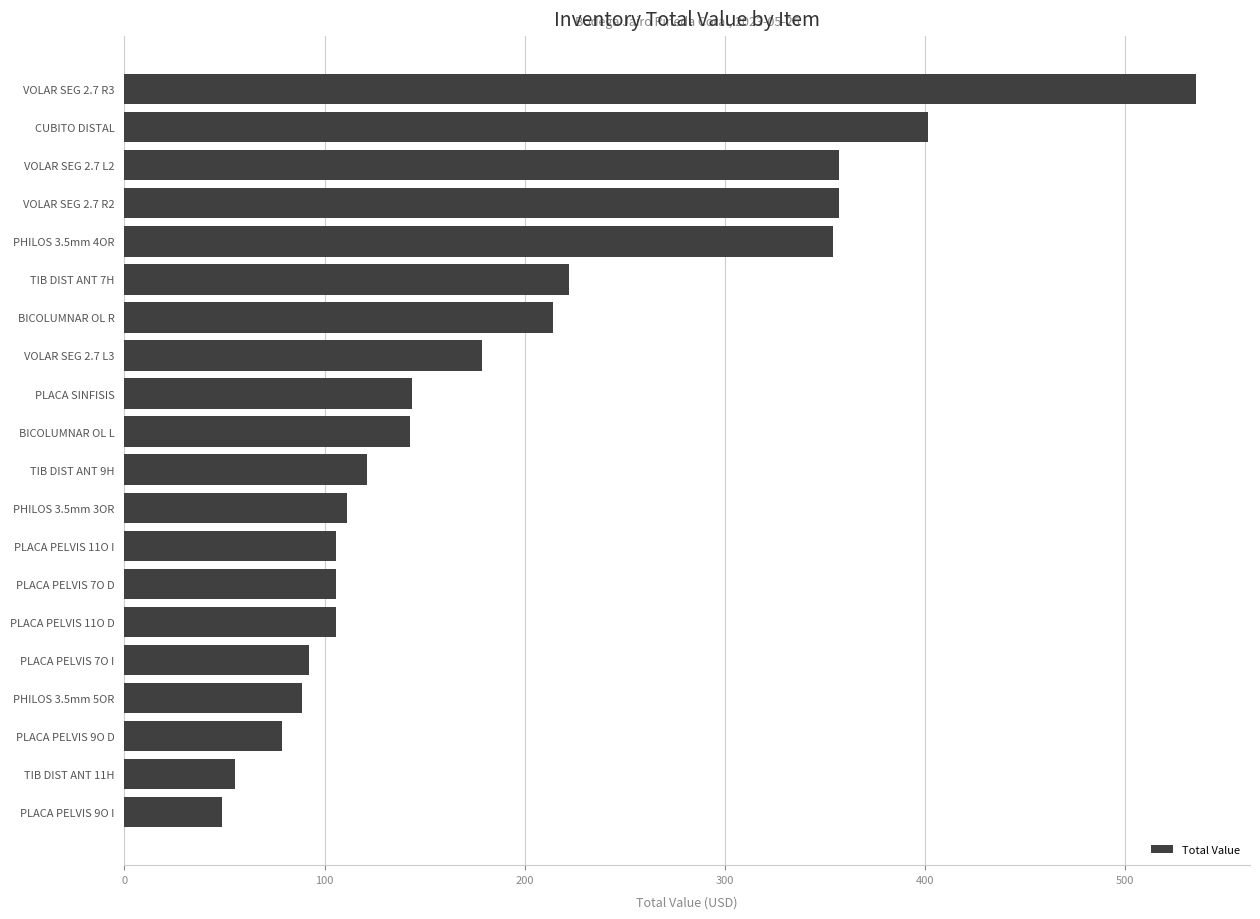

How many values are below 142?

10